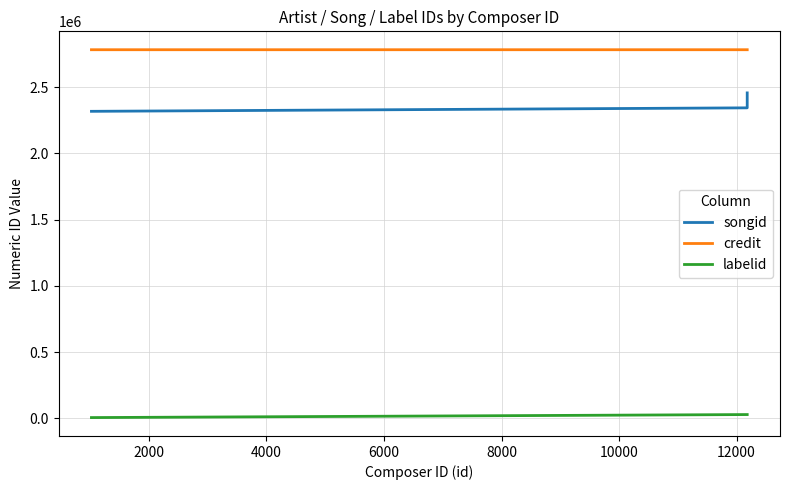

Is the value of credit at 2000 greater than the value of labelid at 2000?

Yes